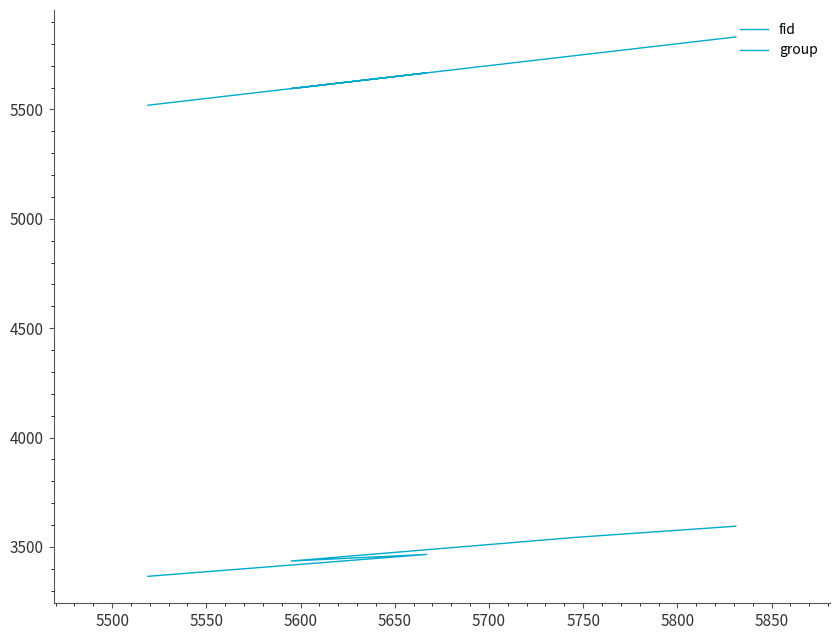

How many interior local valleys does the group series have?

1